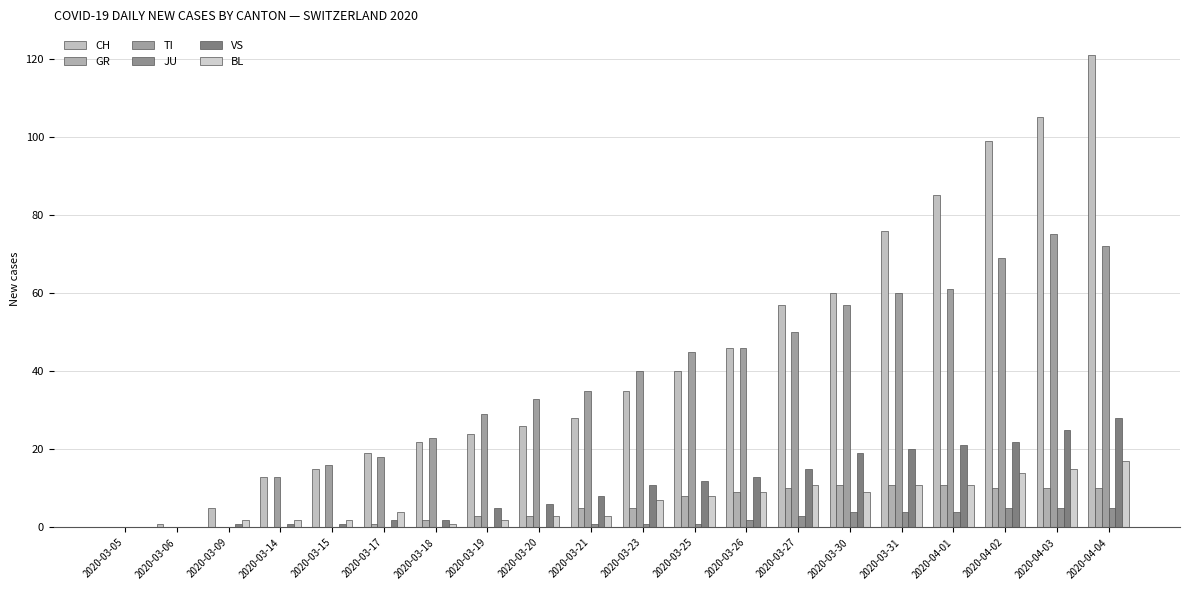

How many categories are shown in the chart?

20